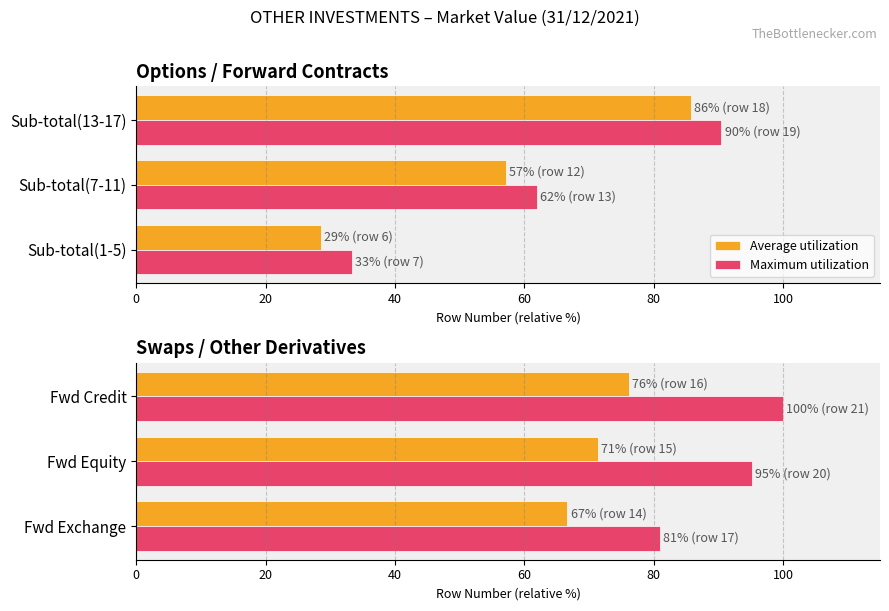

Does the chart contain stacked bars?

No